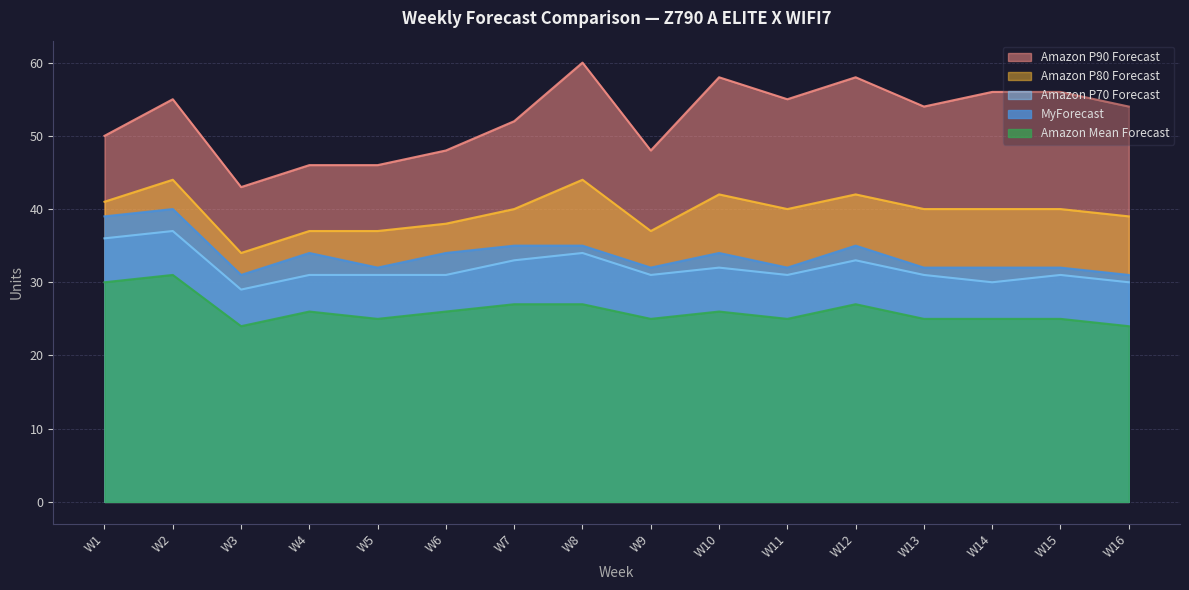

True or false: Amazon P80 Forecast and MyForecast cross at least once.

False